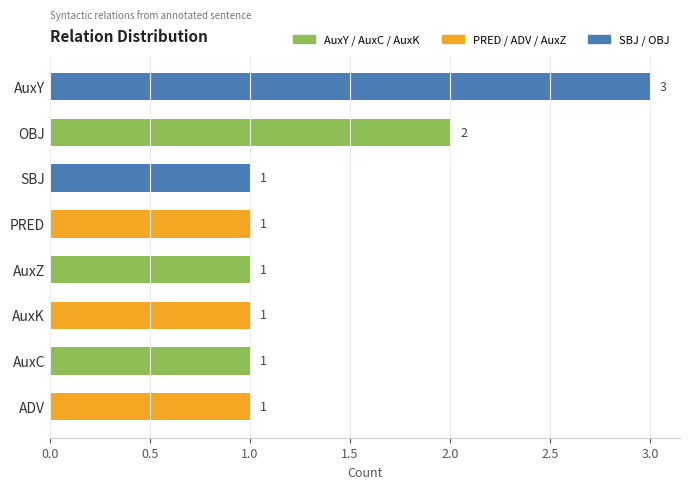

What is the sum of all values?

11